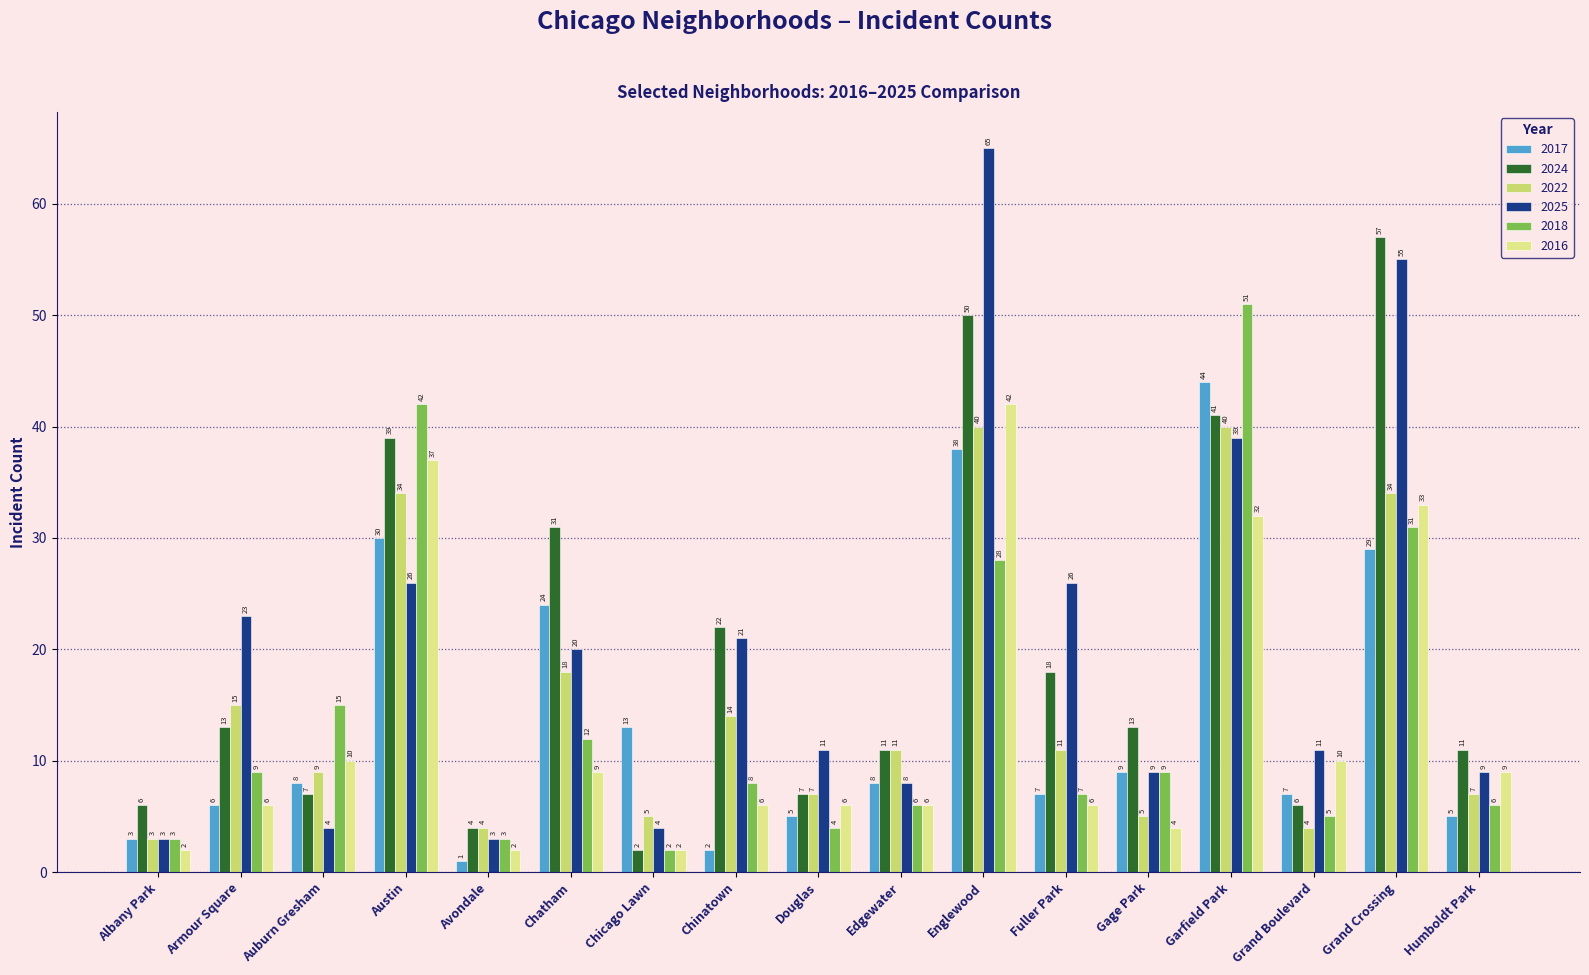

Are the bars grouped side by side (vs. stacked)?

Yes